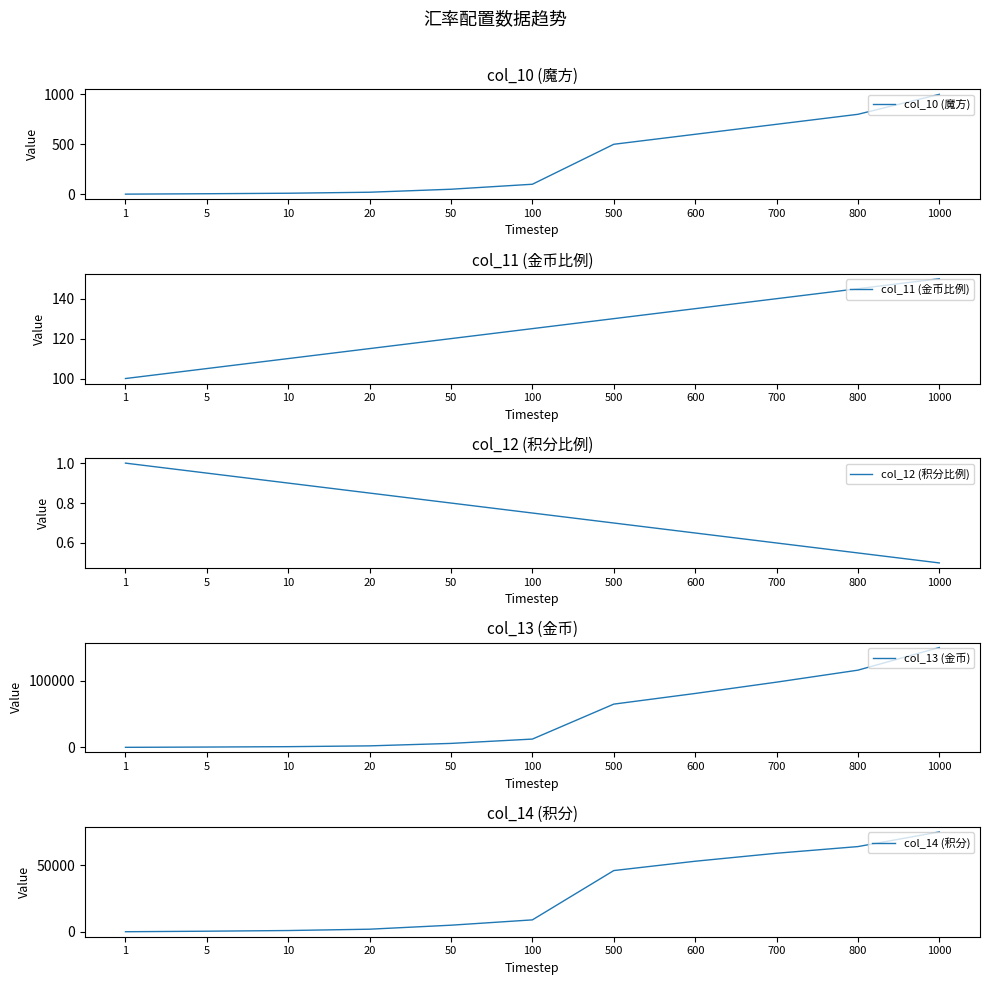

Reading left to right, what are all the values shown in this chart?

col_10 (魔方): 1=1.0	5=5.0	10=10.0	20=20.0	50=50.0	100=100.0	500=500.0	600=600.0	700=700.0	800=800.0	1000=1000.0
col_11 (金币比例): 1=100.0	5=105.0	10=110.0	20=115.0	50=120.0	100=125.0	500=130.0	600=135.0	700=140.0	800=145.0	1000=150.0
col_12 (积分比例): 1=1.0	5=0.9	10=0.9	20=0.8	50=0.8	100=0.8	500=0.7	600=0.7	700=0.6	800=0.6	1000=0.5
col_13 (金币): 1=100.0	5=525.0	10=1100.0	20=2300.0	50=6000.0	100=12500.0	500=65000.0	600=81000.0	700=98000.0	800=116000.0	1000=150000.0
col_14 (积分): 1=100.0	5=500.0	10=1000.0	20=2000.0	50=5000.0	100=9000.0	500=46000.0	600=53000.0	700=59000.0	800=64000.0	1000=75000.0